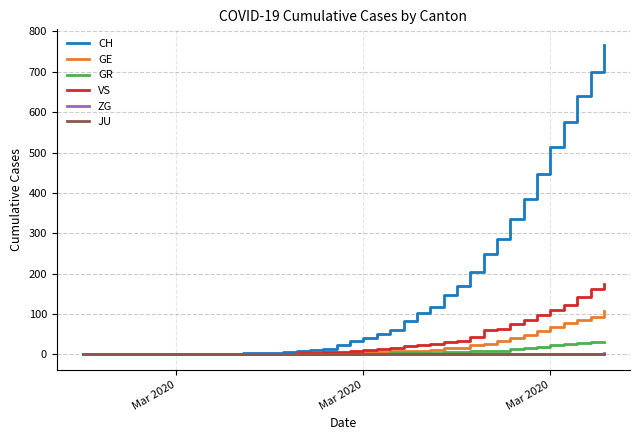

Which series has the largest total across all categories?

CH